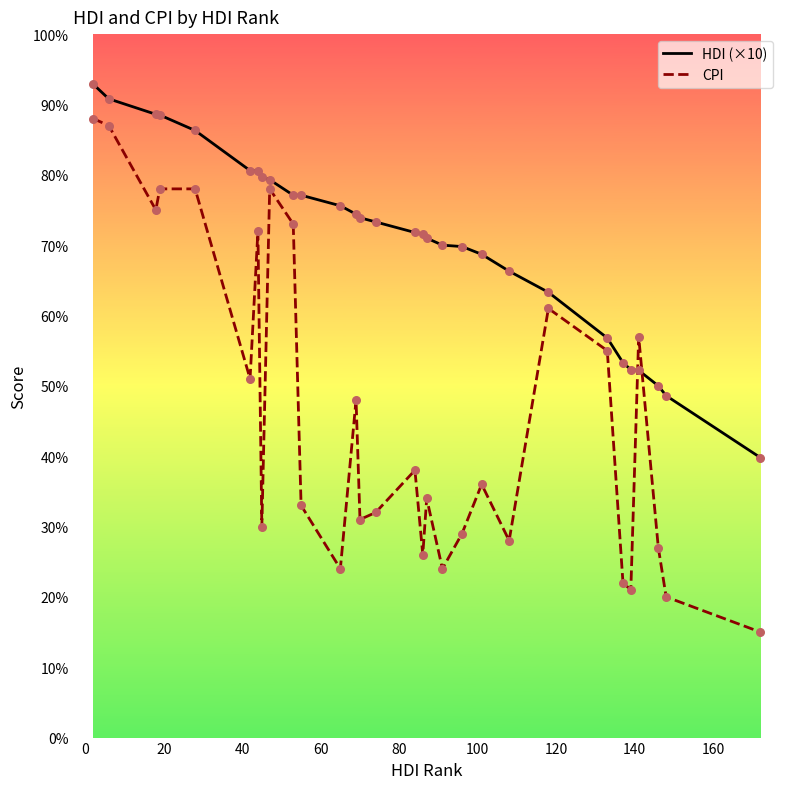

What are all the series names shown in the legend?

HDI (×10), CPI